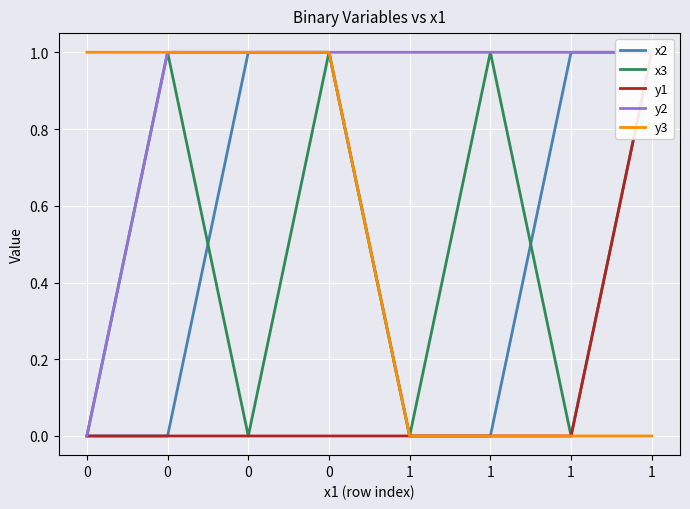

What value does the x2 series have at 0?

1